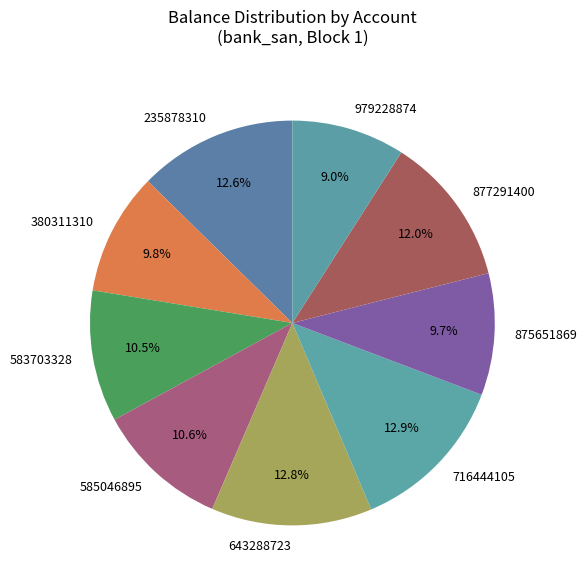

Approximately how many times larger is the value at 380311310 compared to 716444105?

0.8